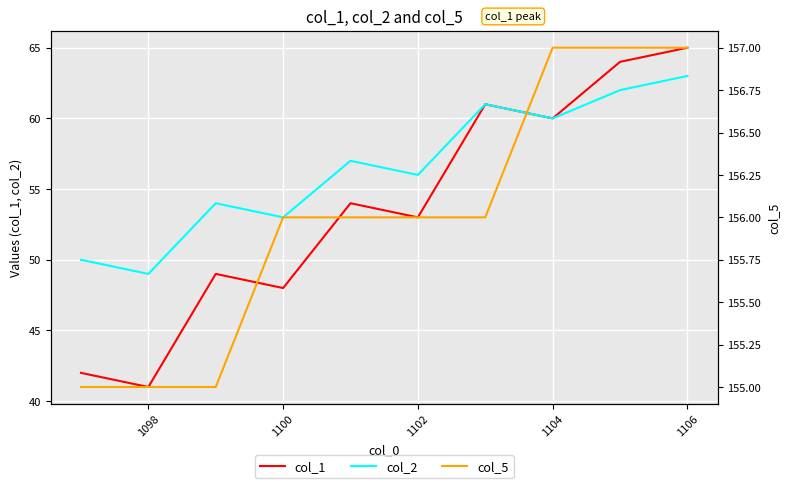

Reading right to left, list all the values displayed in this chart.

col_1: 65	64	60	61	53	54	48	49	41	42
col_2: 63	62	60	61	56	57	53	54	49	50
col_5: 157	157	157	156	156	156	156	155	155	155